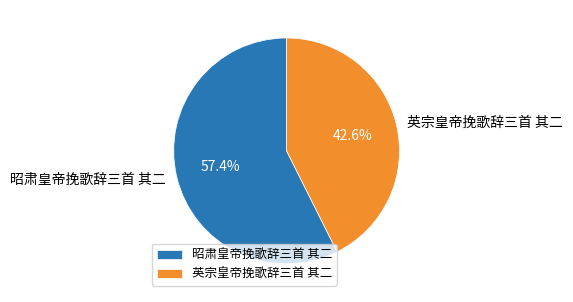

How many segments does this pie chart have?

2